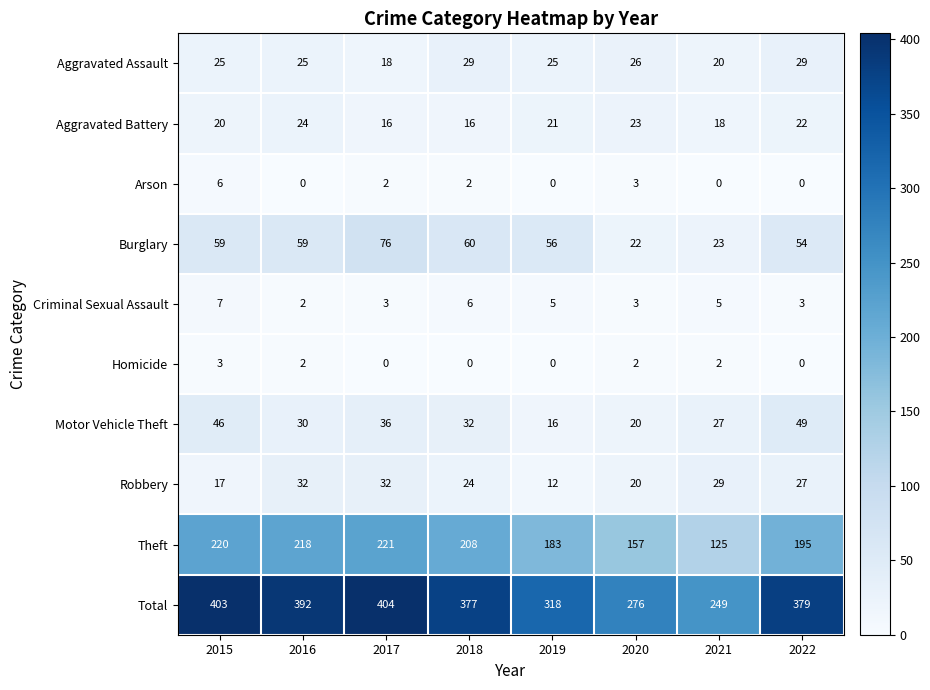

What is the difference between the maximum and minimum values in the Total series?

155